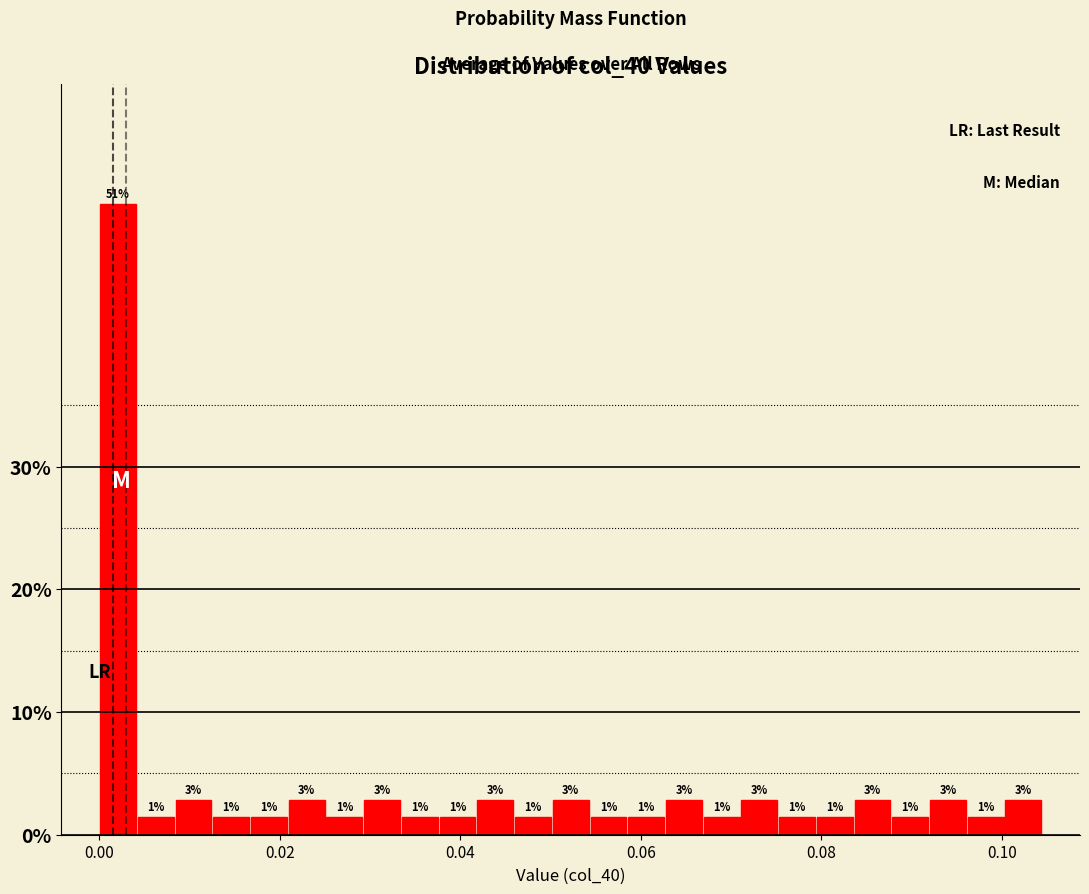

Read against the x-axis, roughly where is the centre of the tallest bar?

0.002